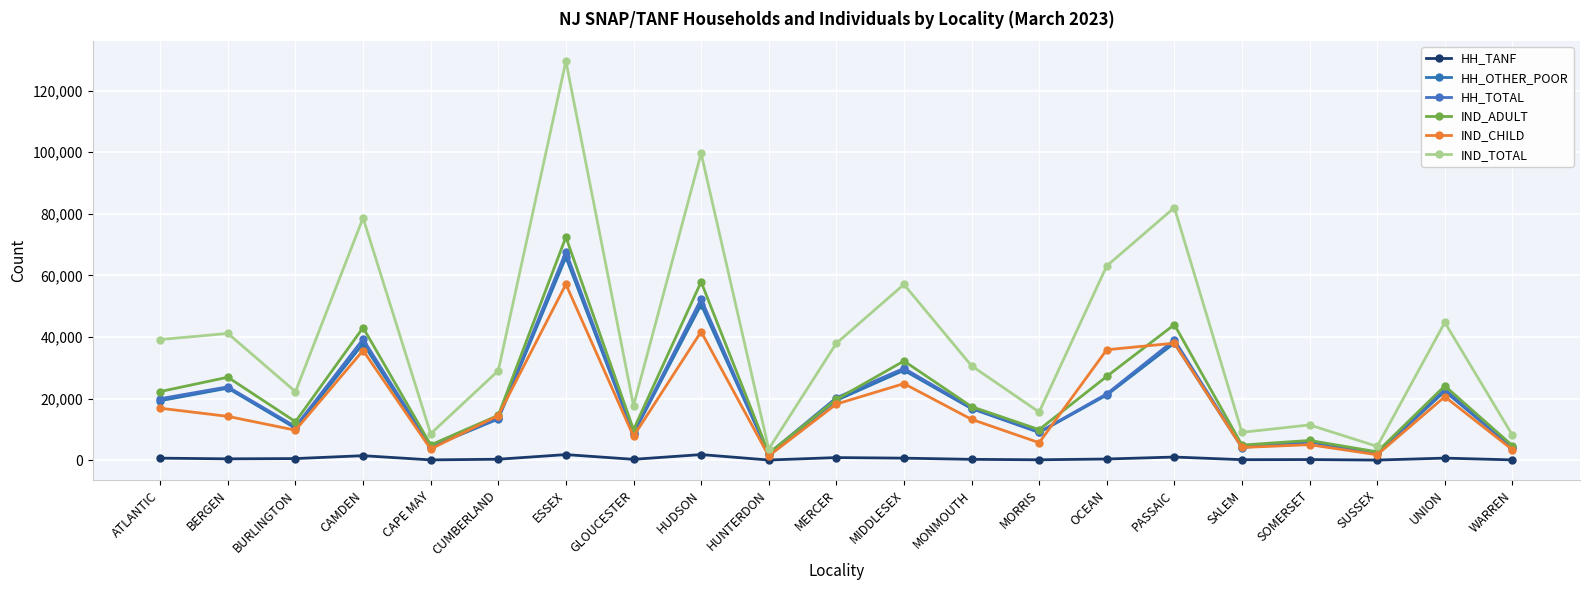

Is the value of HH_OTHER_POOR at ATLANTIC greater than the value of IND_ADULT at SOMERSET?

Yes